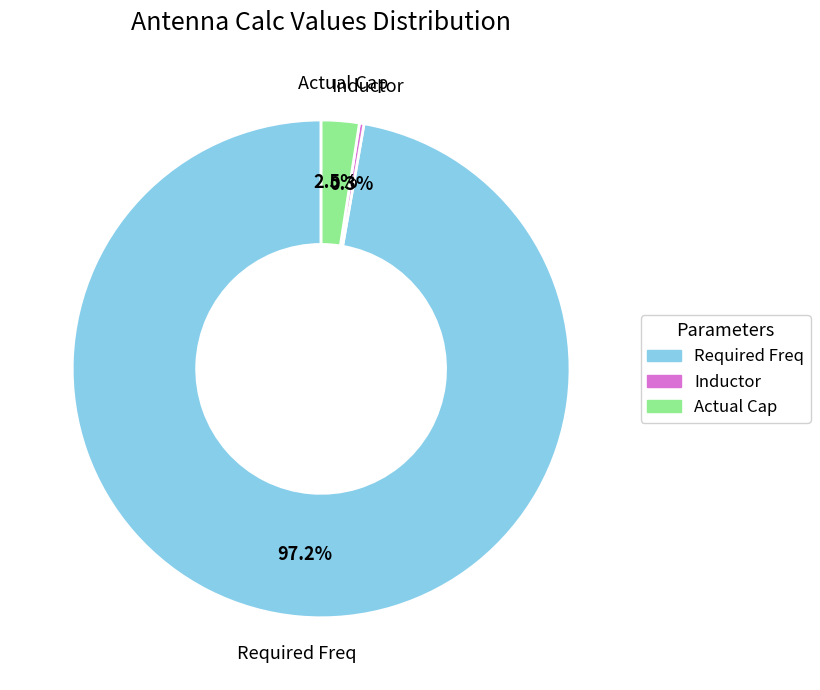

Which has a higher value, Required Freq or Actual Cap?

Required Freq